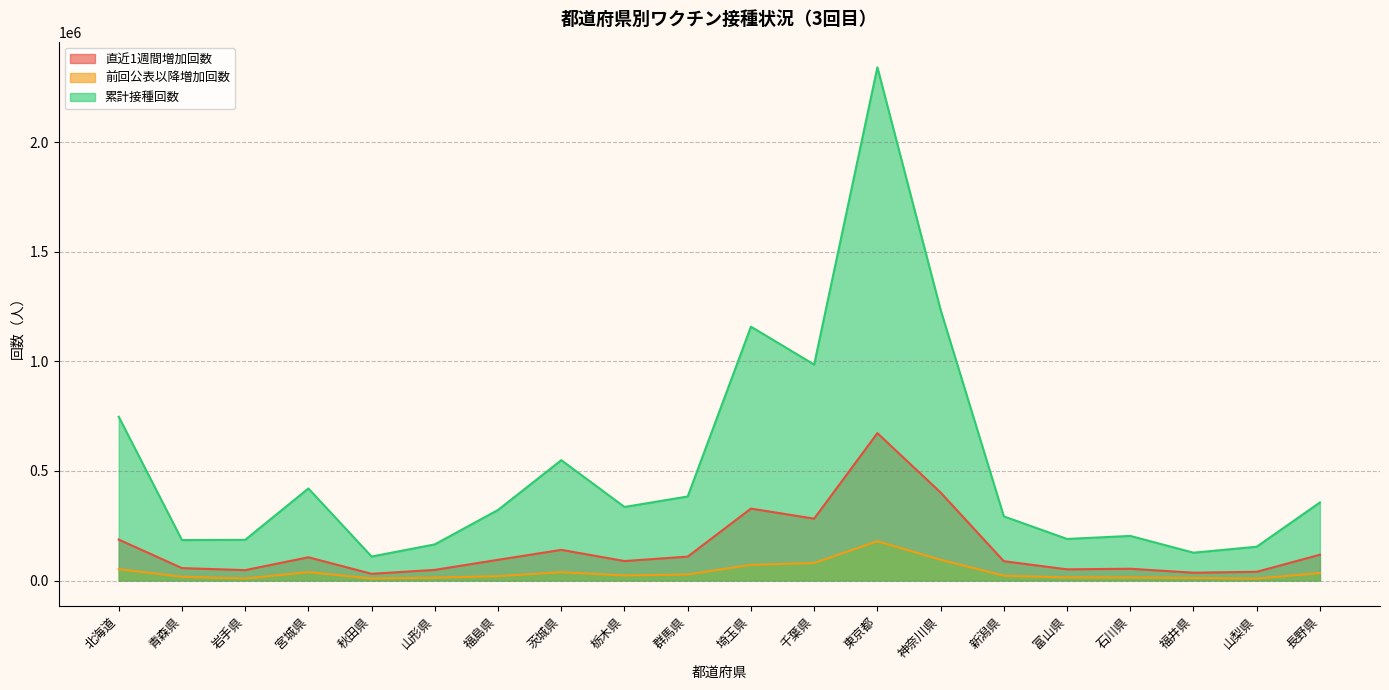

Does the chart display data point markers on the line(s)?

No